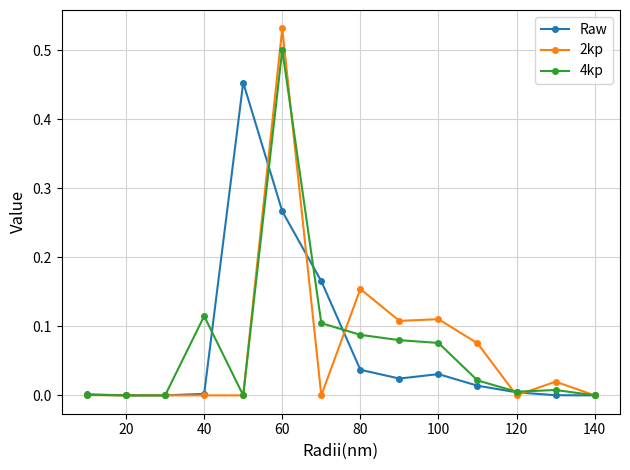

How many times do 2kp and 4kp cross each other?

6